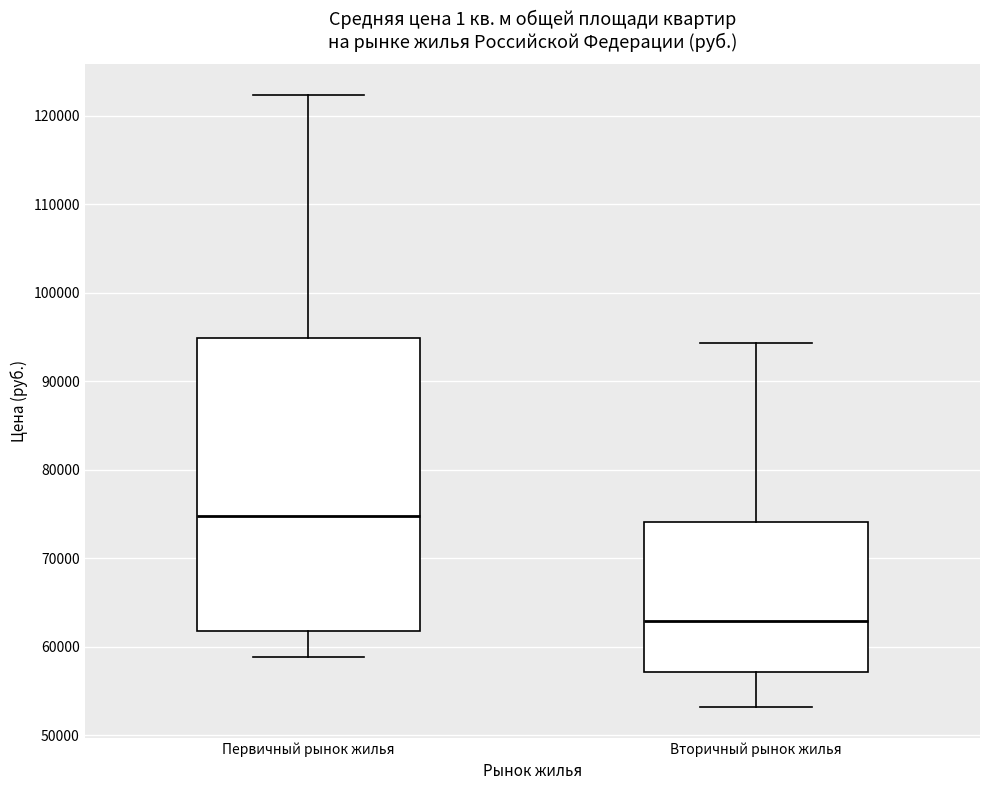

Which box has the highest median line?

Первичный рынок жилья